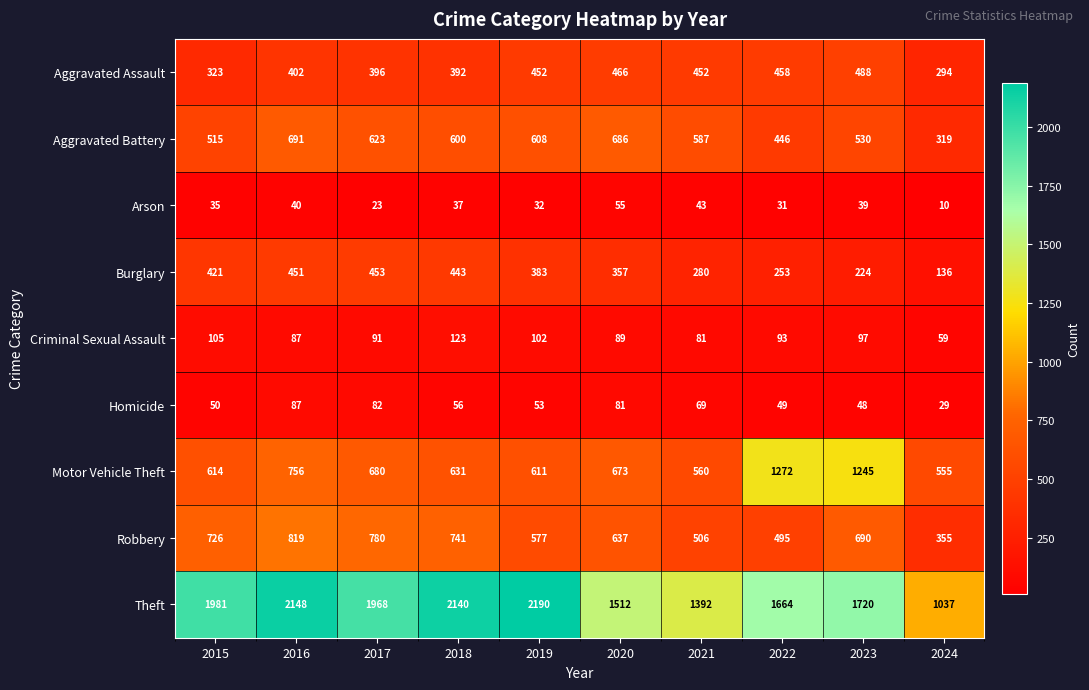

What is the average value of the Criminal Sexual Assault series?

93